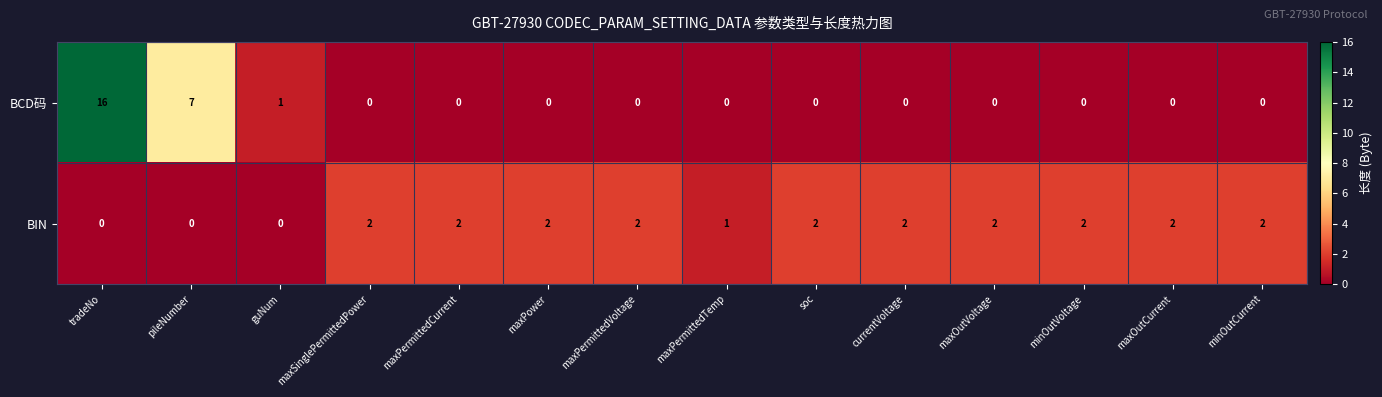

How many values in BIN are above zero?

11